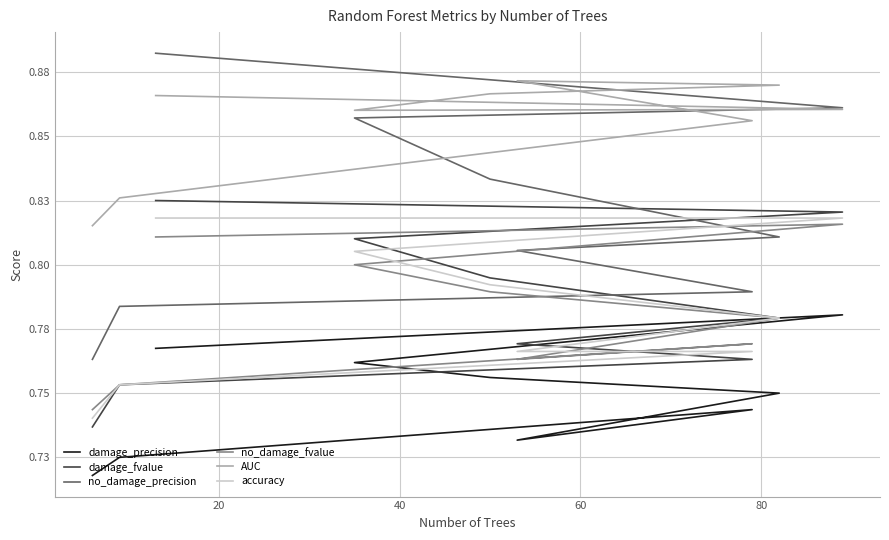

What position from the left is 20?

2